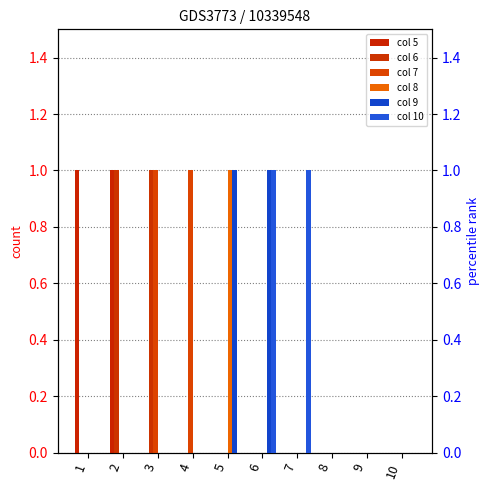

Which series has the largest range (max minus min)?

5